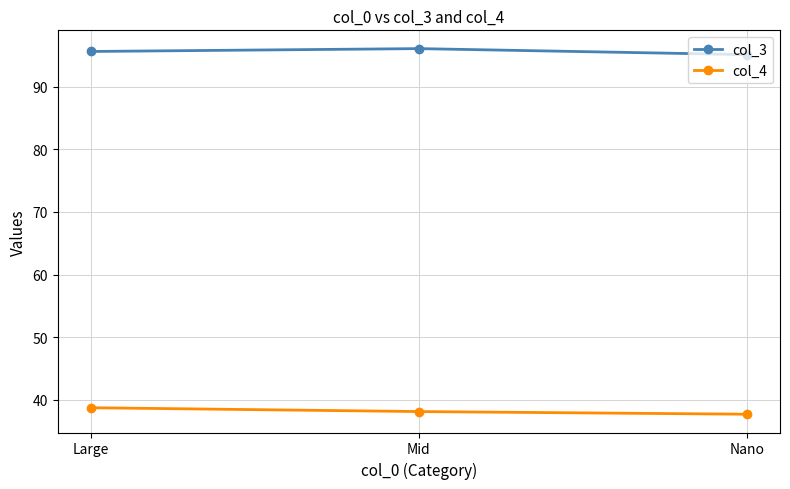

What is the sum of the col_4 values at Mid and Large?

76.8